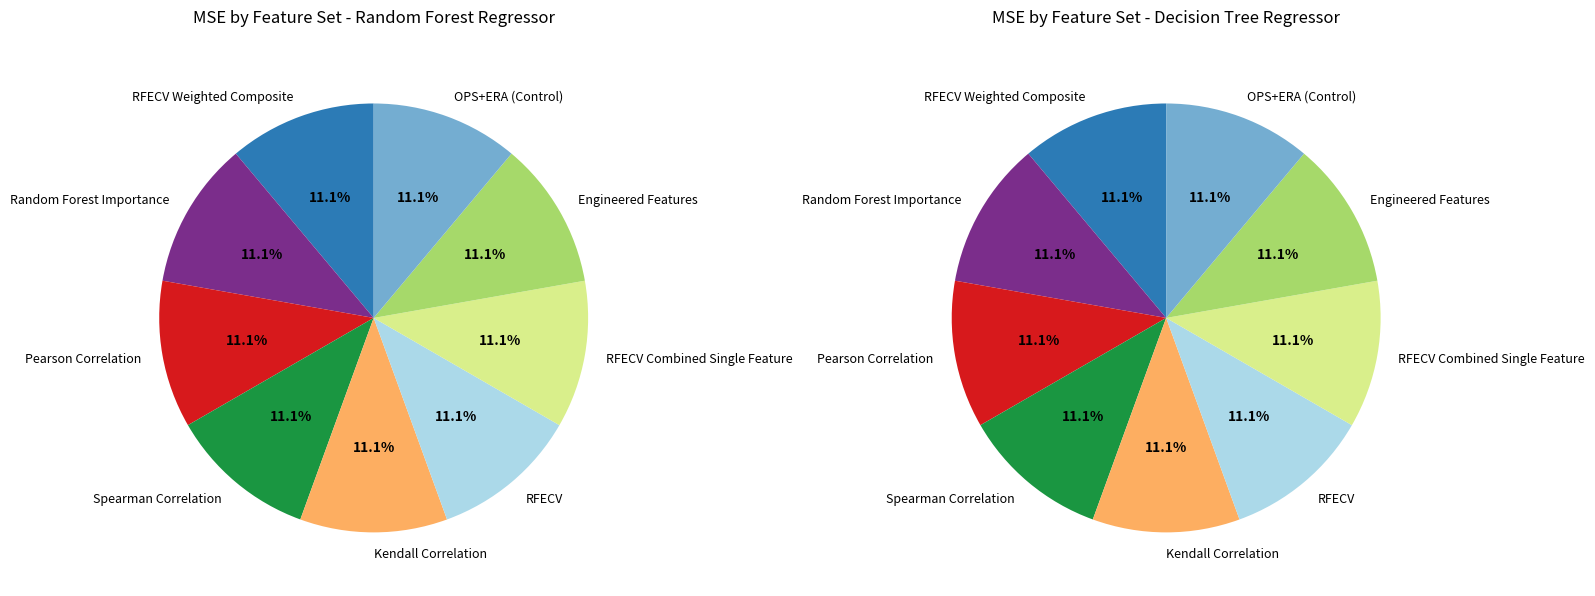

Does any single category account for the majority?

No